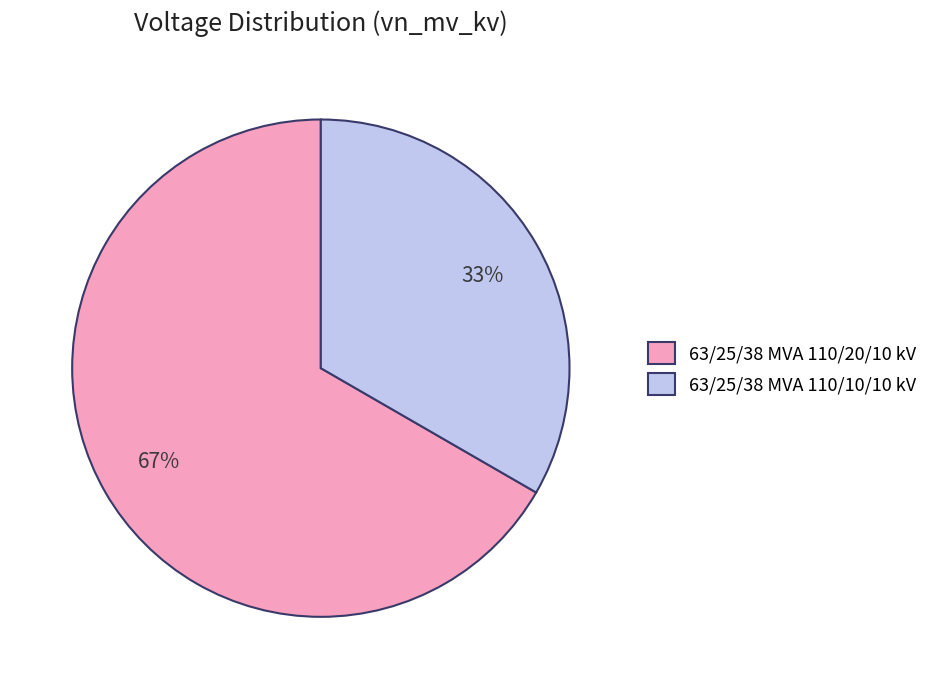

Is there a majority slice in this chart?

Yes